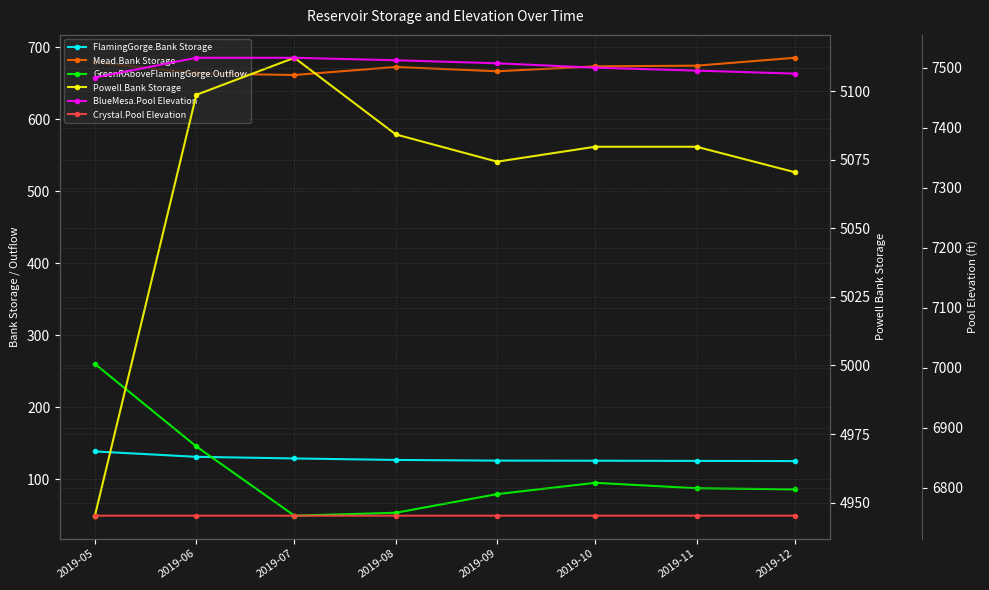

True or false: FlamingGorge.Bank Storage and BlueMesa.Pool Elevation cross at least once.

False